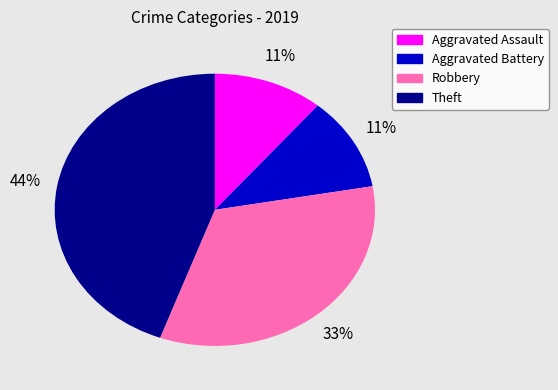

The Aggravated Battery slice represents 11% of the pie. True or false?

True